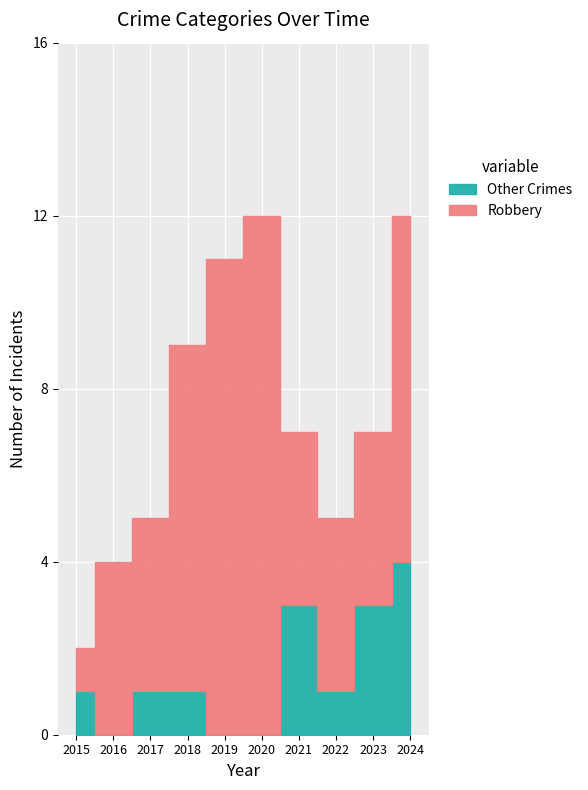

How many data points are less than 1?

3